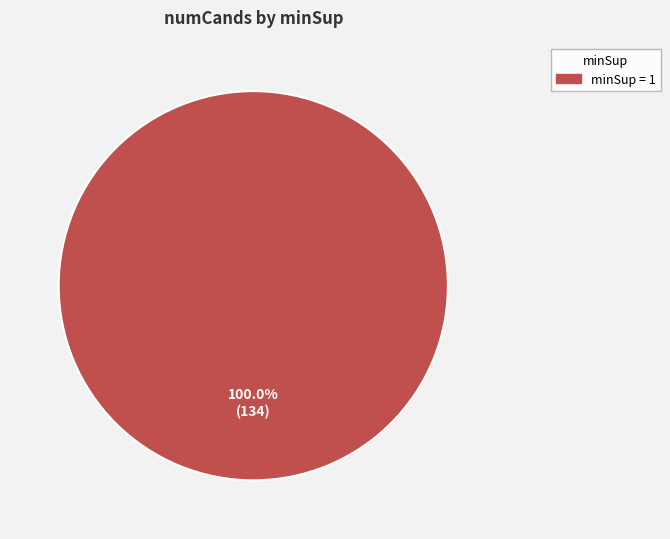

Rank the categories by value from lowest to highest.

minSup = 1